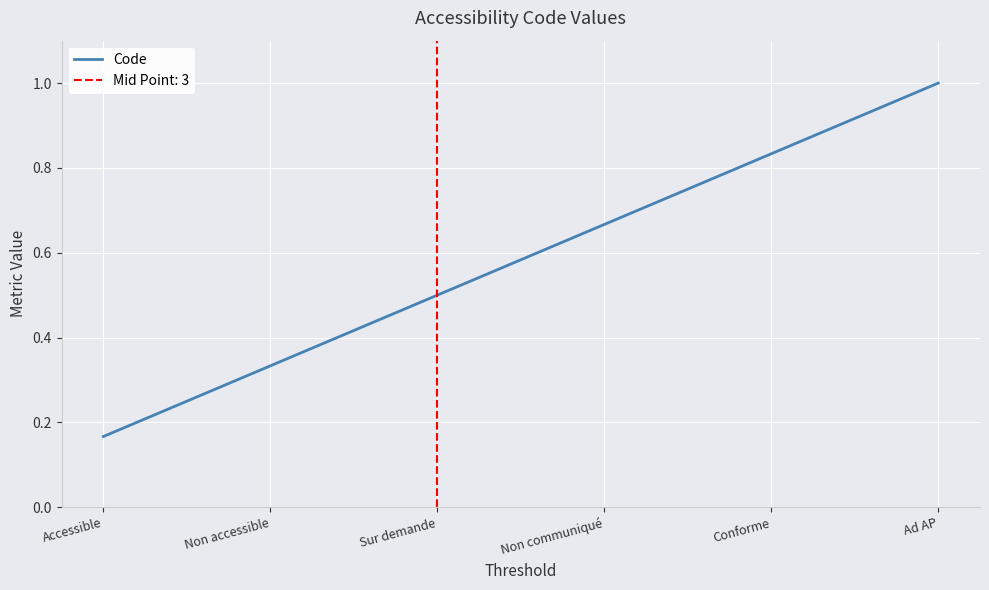

How many lines are shown in the chart?

1